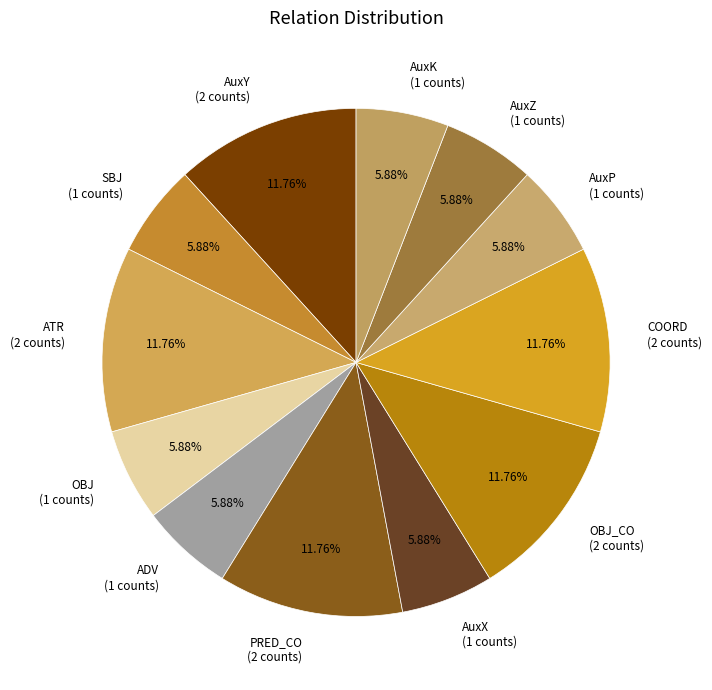

What is the ratio of the value at AuxK (1 counts) to the value at ATR (2 counts)?

0.5